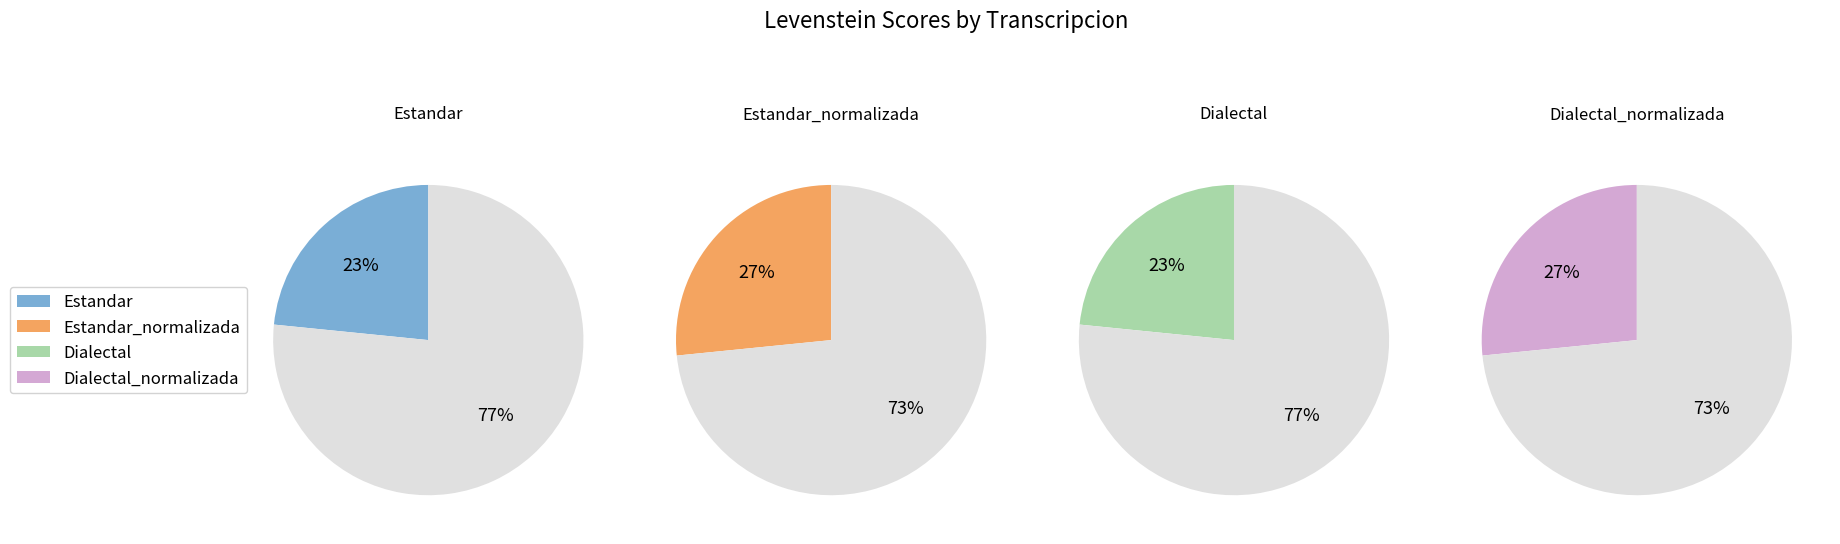

True or false: Dialectal accounts for 23% of the total.

True